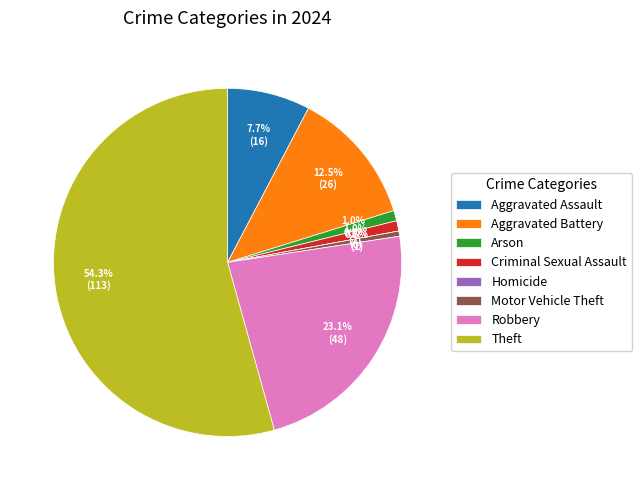

What percentage do Arson and Motor Vehicle Theft together represent?

1.4%